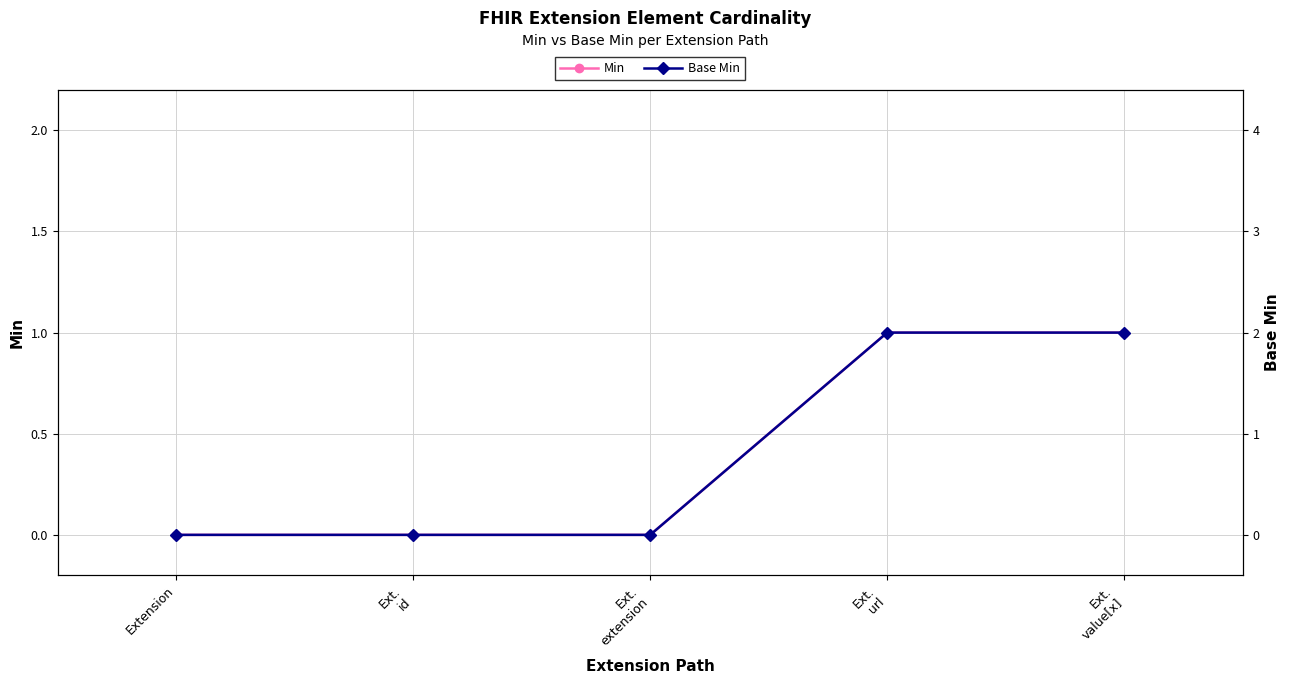

True or false: Min has a value of 1 at Ext.
url.

True